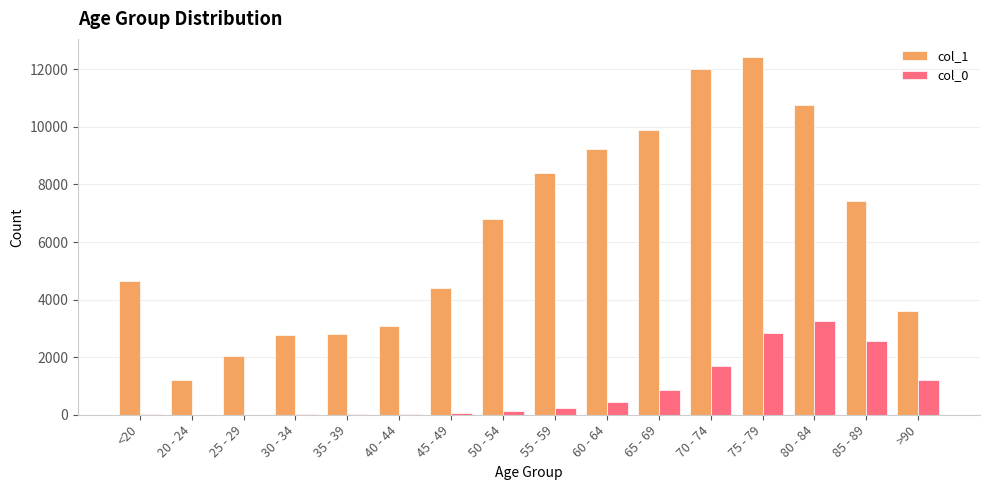

Which series has the largest range (max minus min)?

col_1